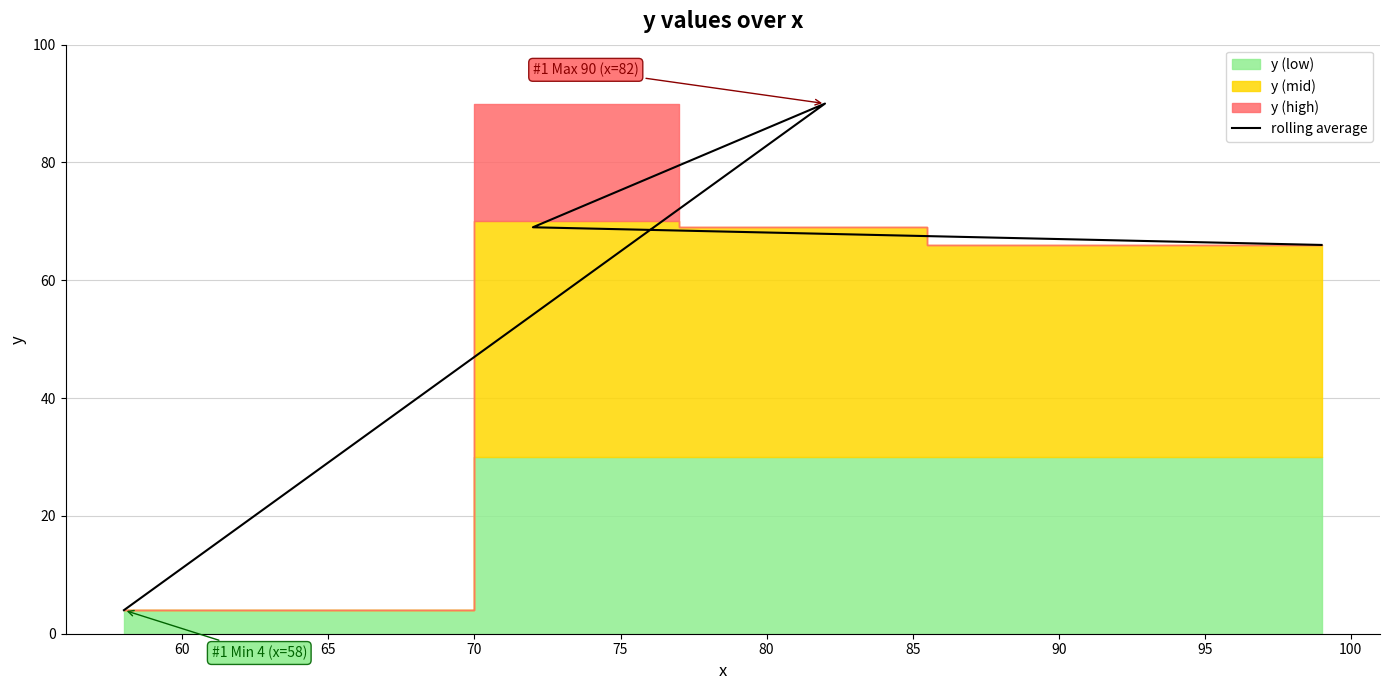

How many lines are shown in the chart?

1